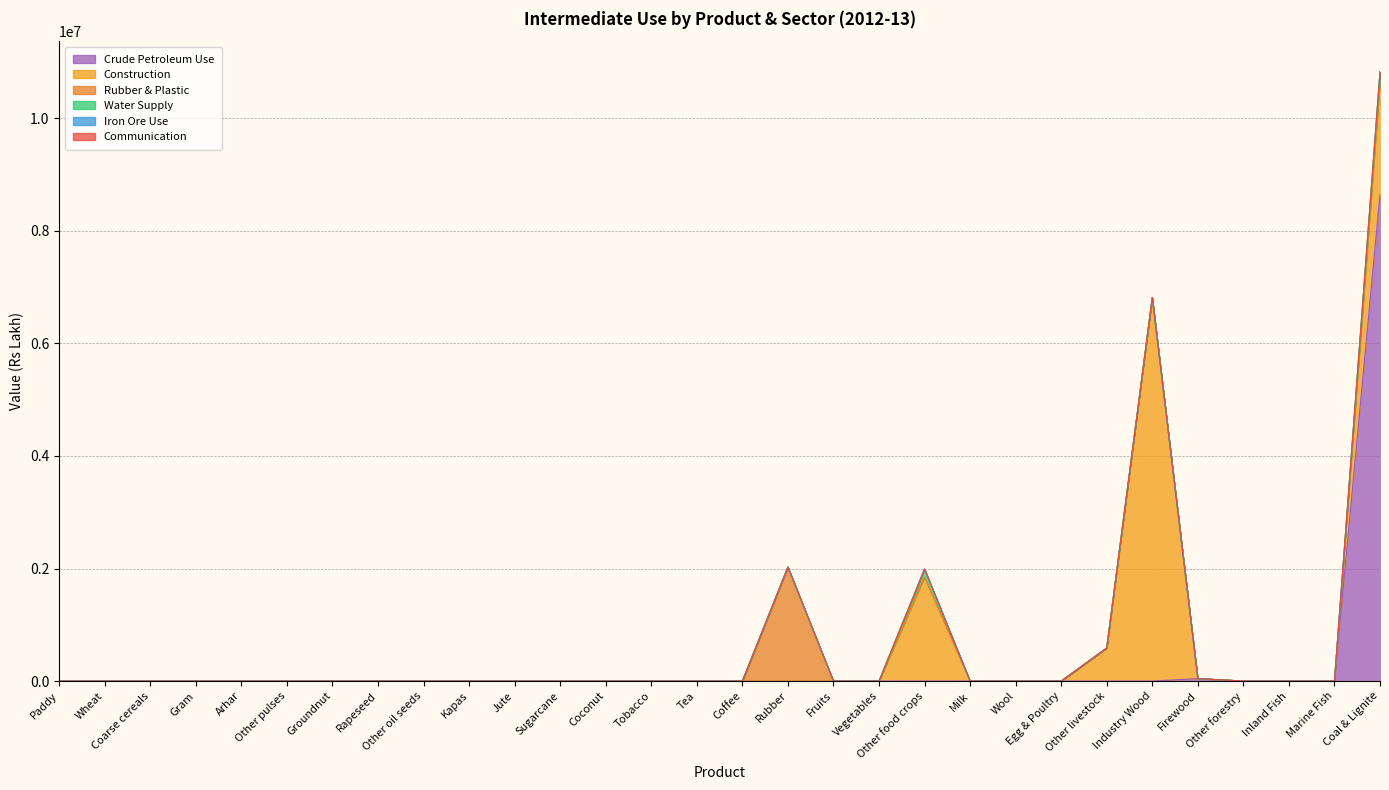

Where is the first local maximum for Rubber & Plastic?

Rubber